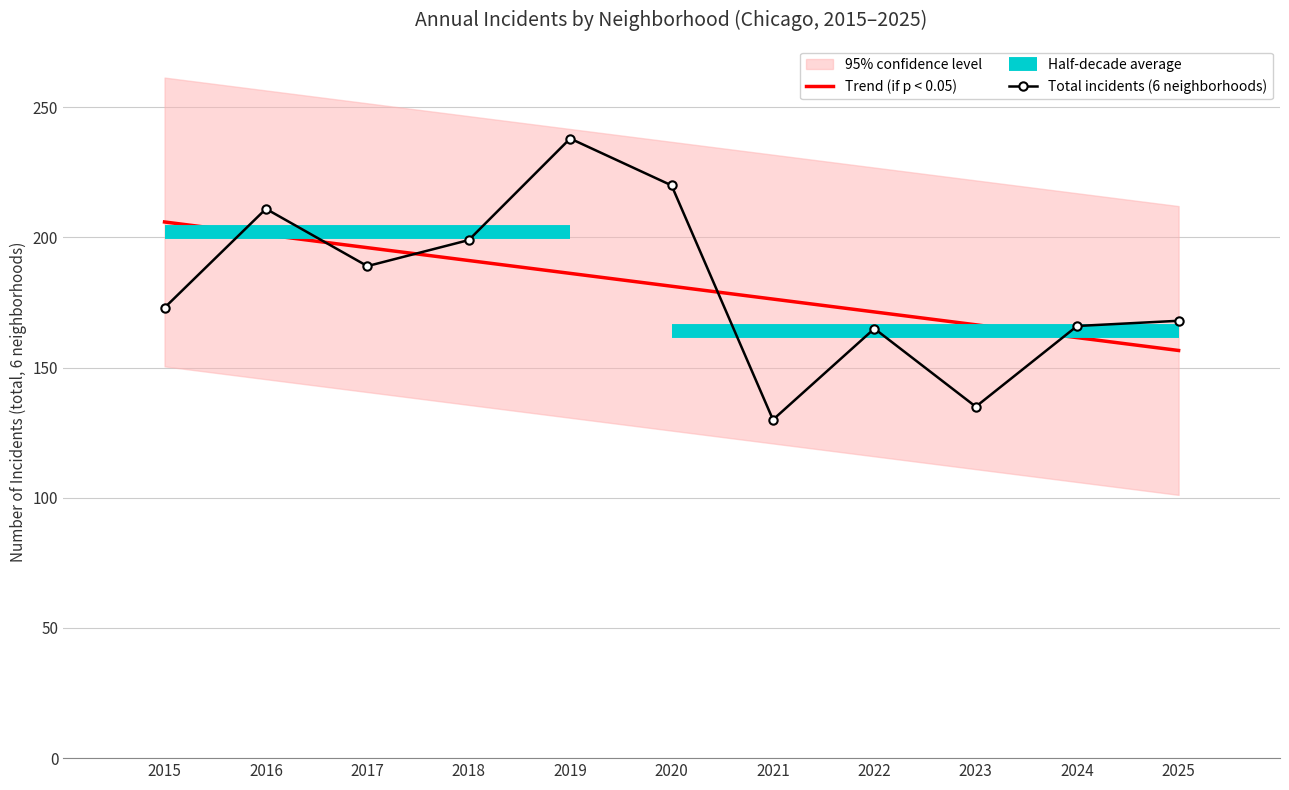

True or false: Chatham has a value of 50 at 2.

False